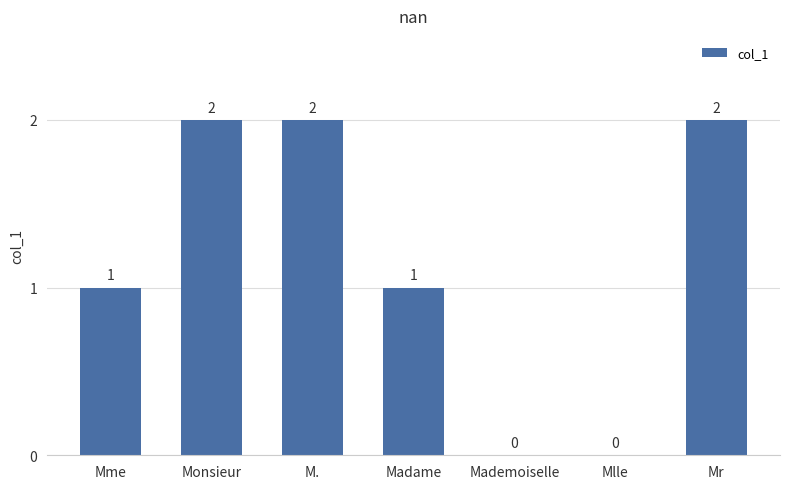

True or false: the data shows 2 at Monsieur.

True